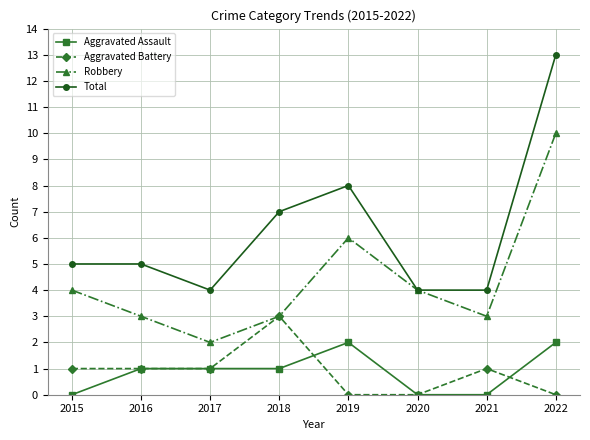

How many distinct data groups are displayed?

4